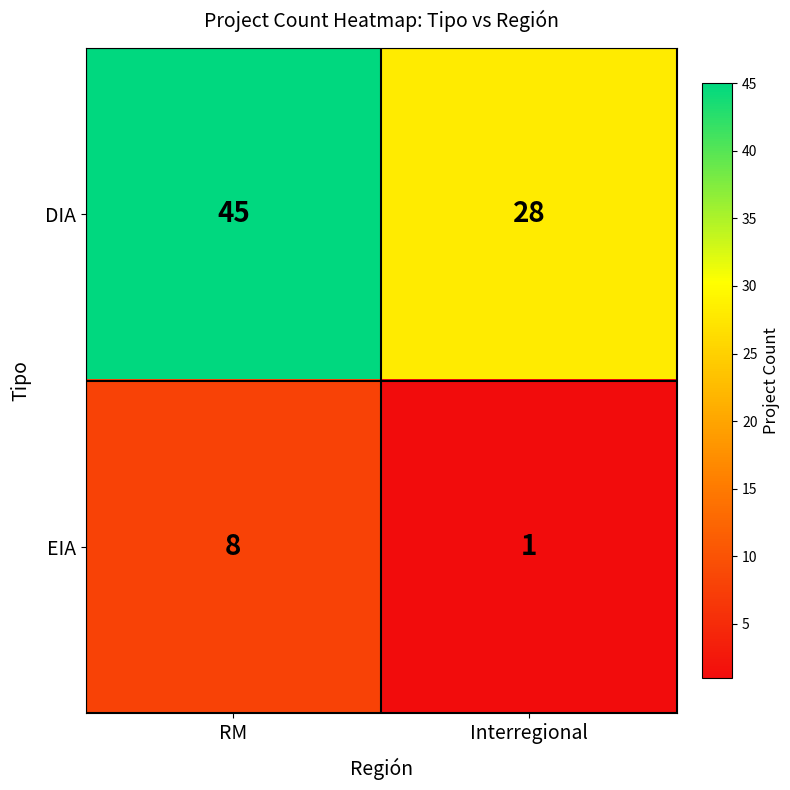

Rank the series by their average value, from lowest to highest.

EIA, DIA